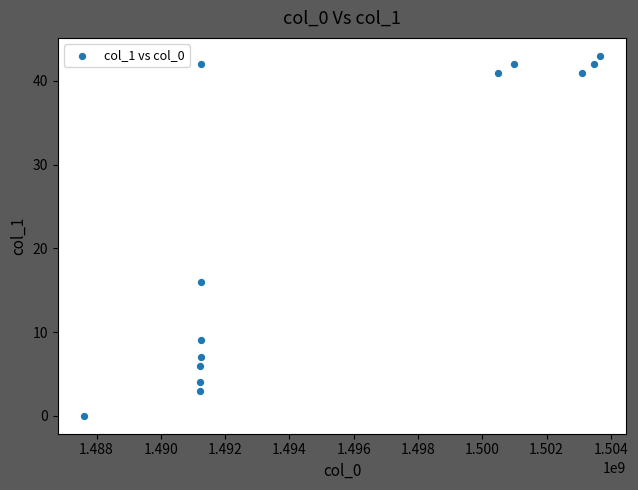

What is the range of X values (max minus min)?

16072207